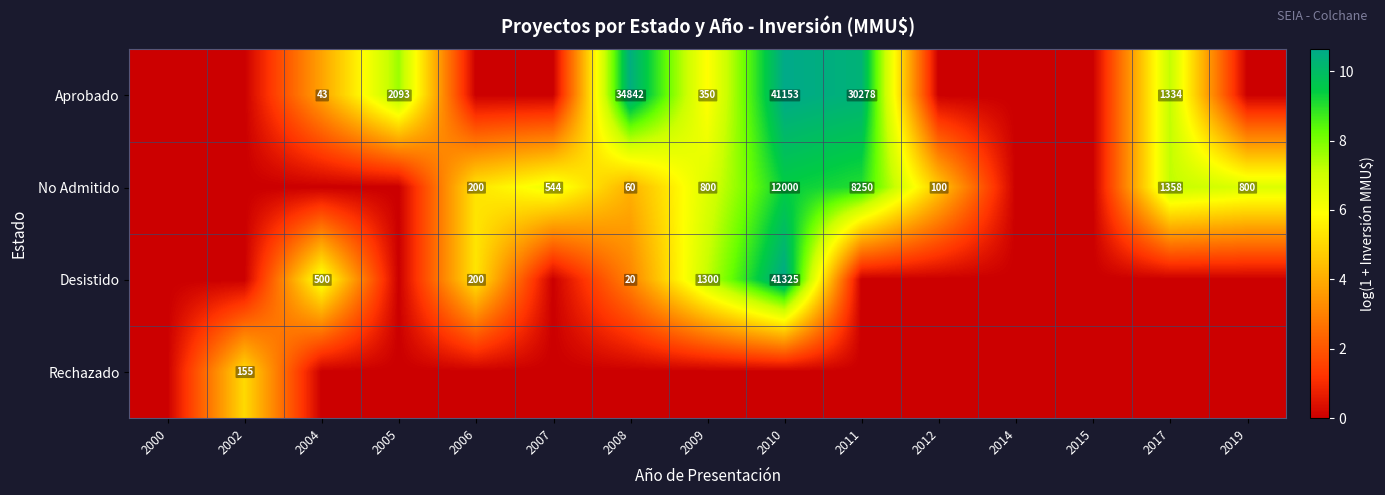

The No Admitido series shows 37 at 2012. True or false?

False